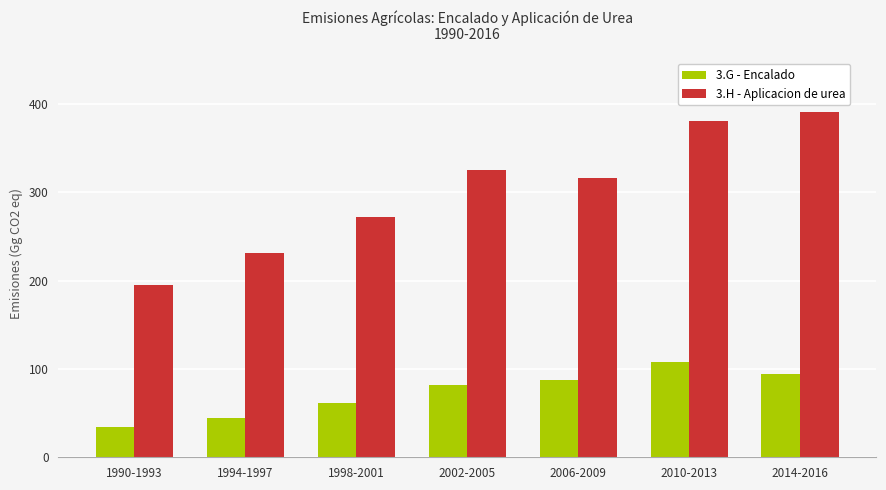

Reading left to right, list all the values displayed in this chart.

3.G - Encalado: 34.3	44.5	61.7	82.1	87.5	107.6	94.6
3.H - Aplicacion de urea: 195.4	231.0	271.4	324.6	316.2	380.9	390.5